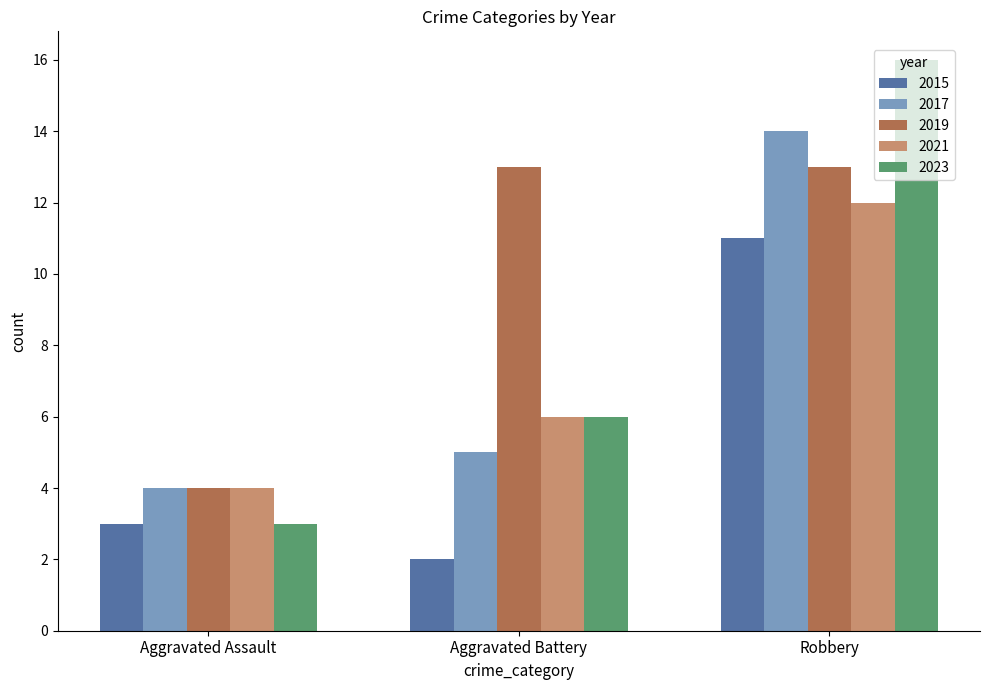

Read the 2021 value at Robbery.

12